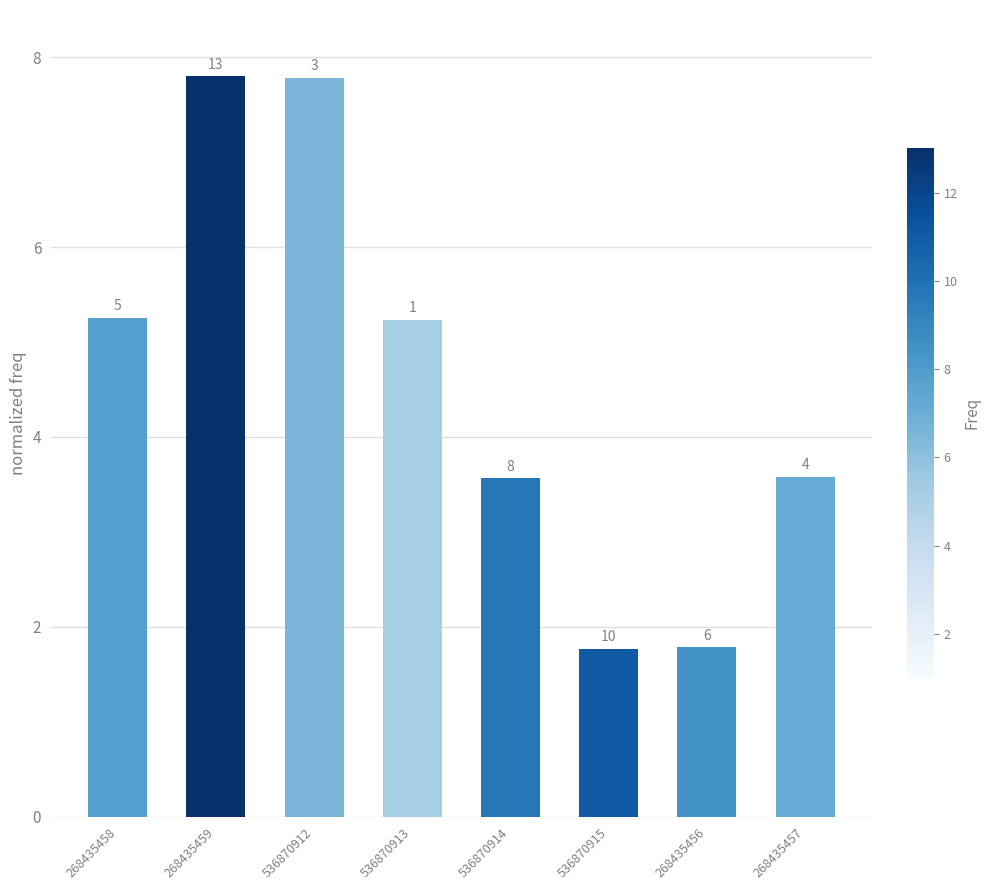

Rank the categories by value from highest to lowest.

268435459, 536870912, 268435458, 536870913, 268435457, 536870914, 268435456, 536870915